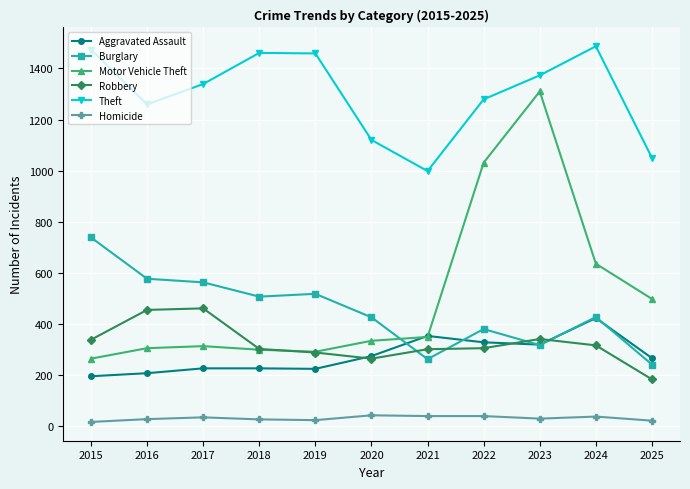

Is this an area chart (filled region under the line)?

No